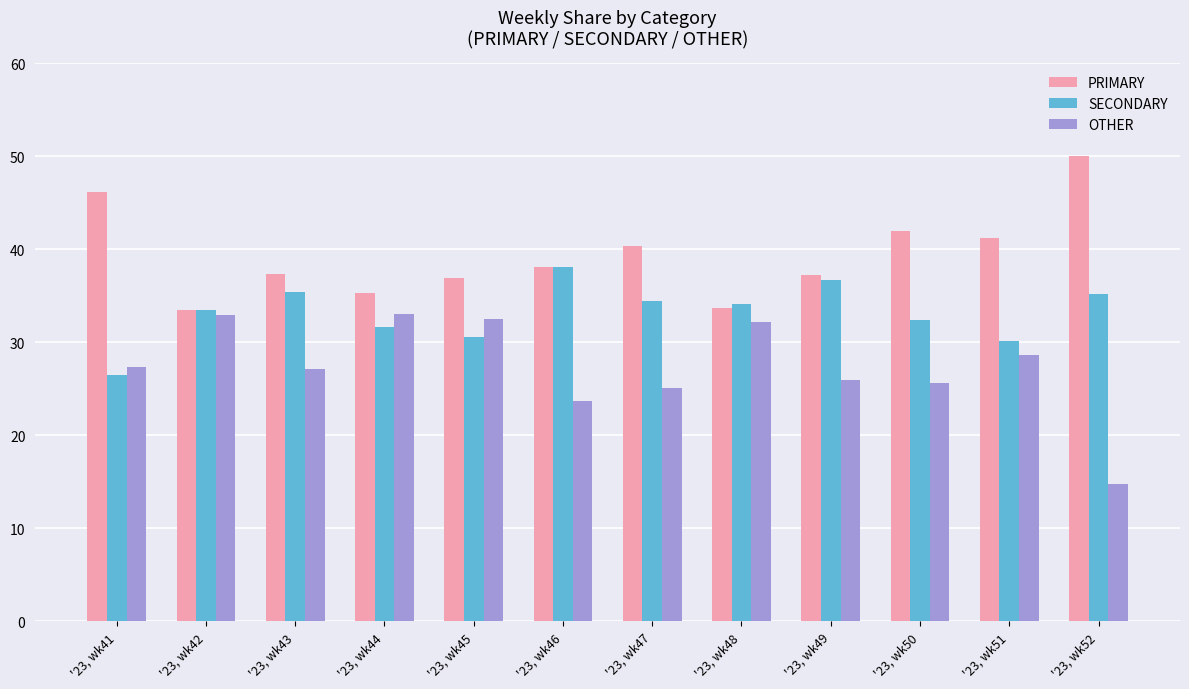

What is the value of the PRIMARY bar at the 6th from the left?

38.1